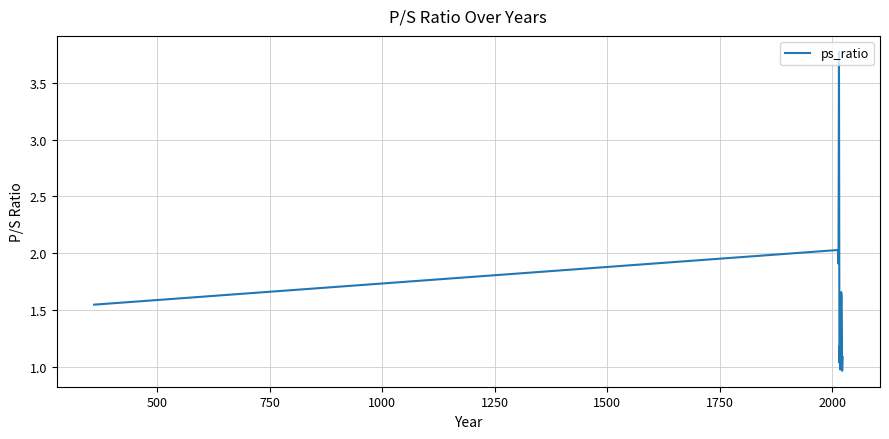

What is the difference between the maximum and minimum values?

2.8